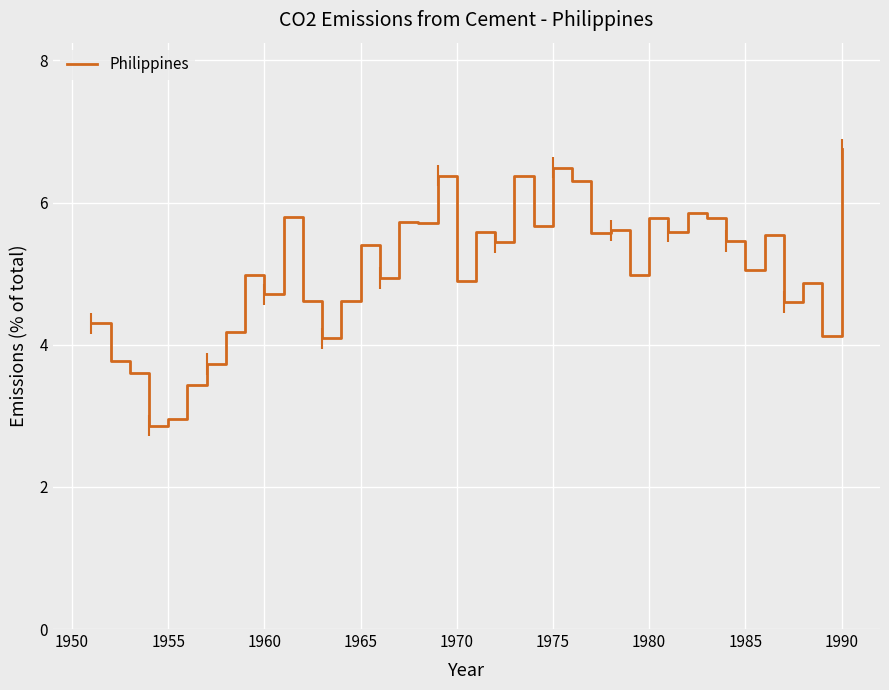

What is the maximum value shown in the chart?

6.8